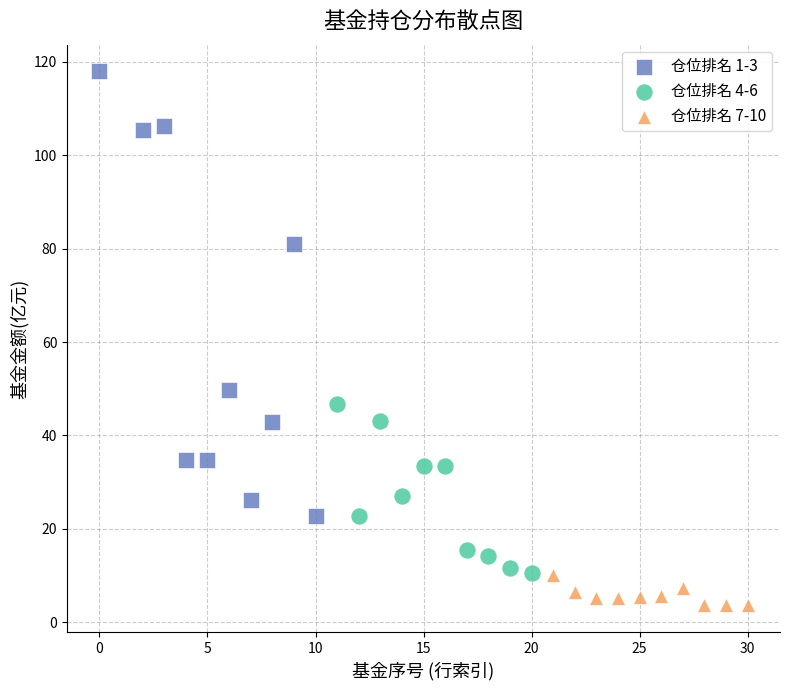

Which series contains the highest Y value?

仓位排名 1-3